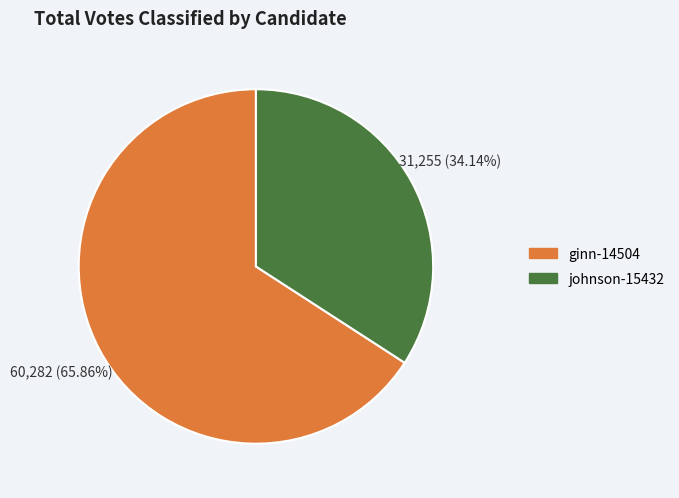

Between ginn-14504 and johnson-15432, which is larger?

ginn-14504